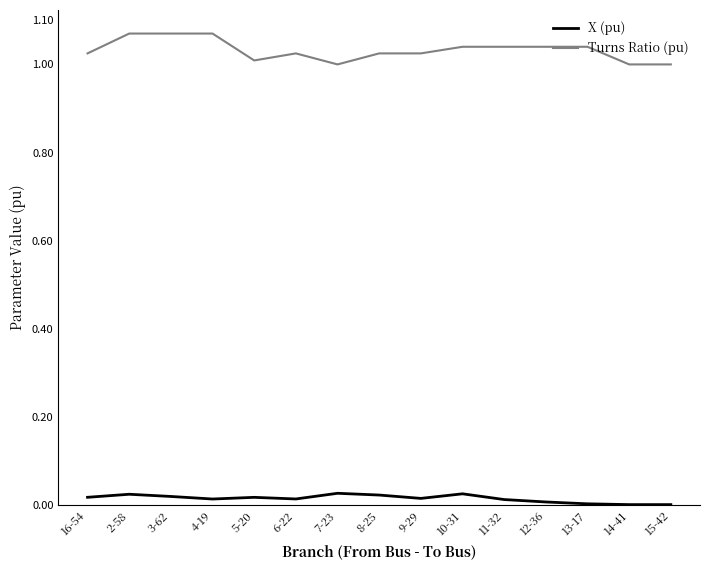

The Turns Ratio (pu) series shows 0.4 at 5-20. True or false?

False